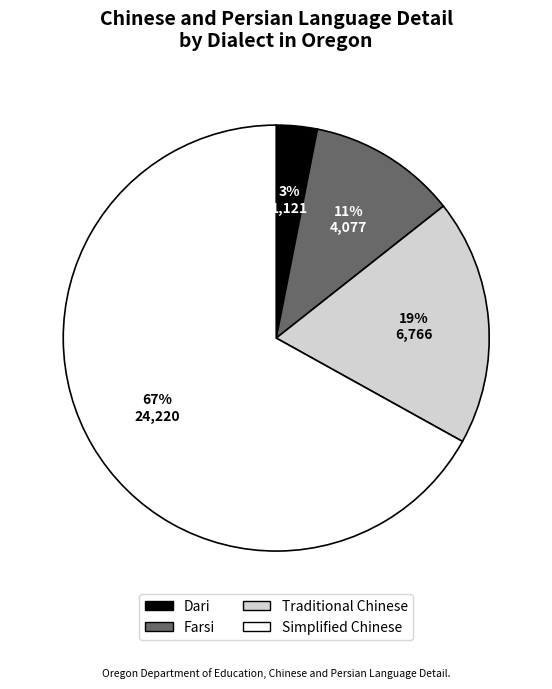

How many slices are in this pie chart?

4